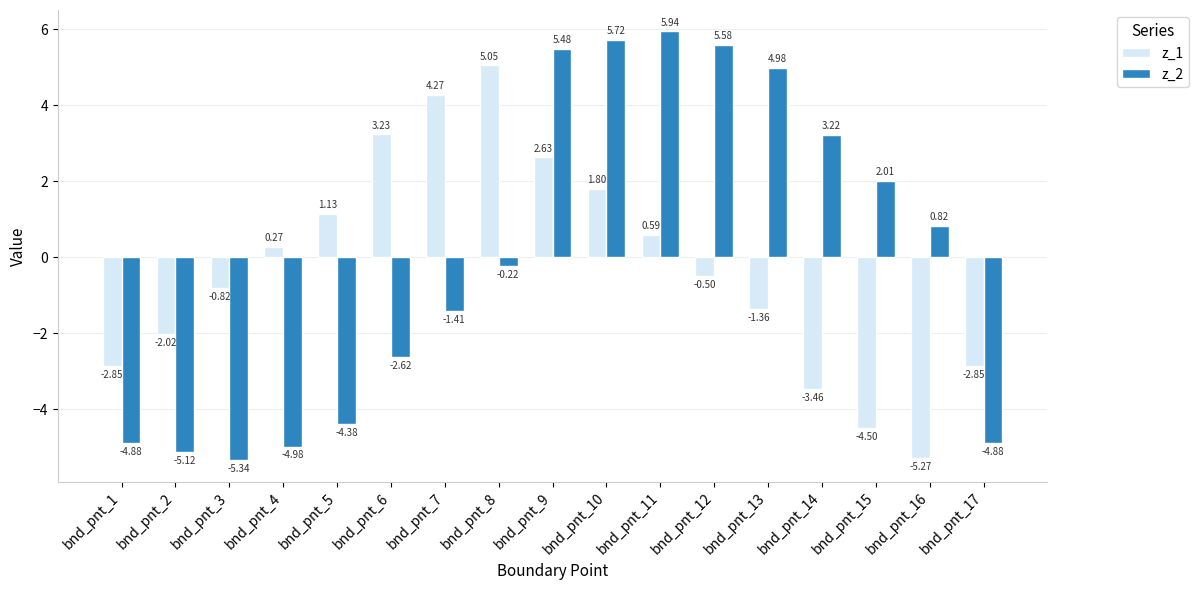

Does the chart contain any negative values?

Yes